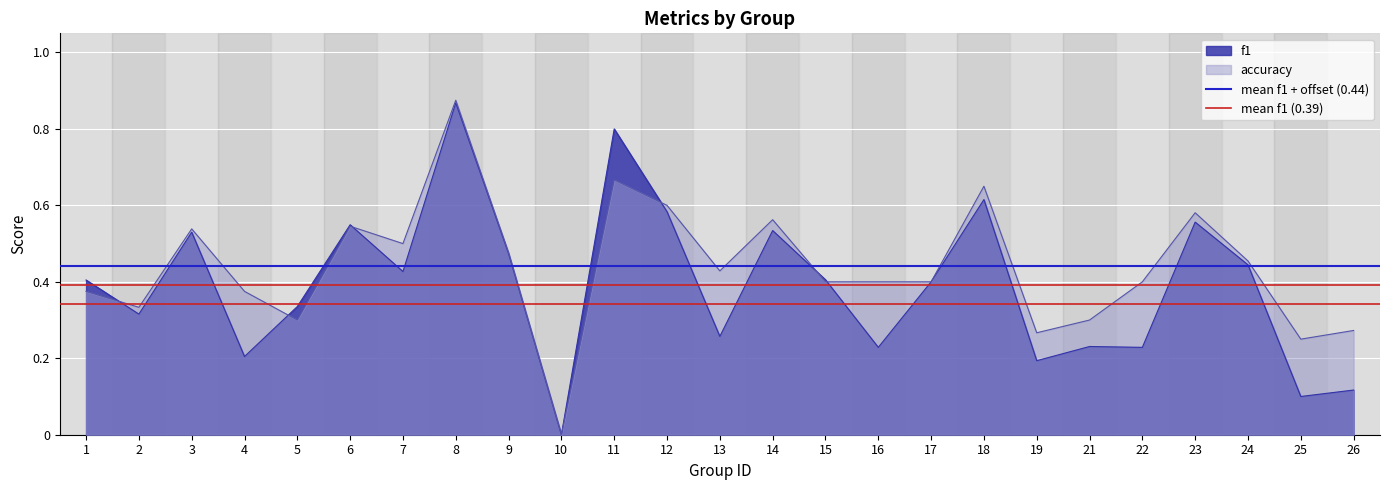

What is the total value across all series at 1?

0.8